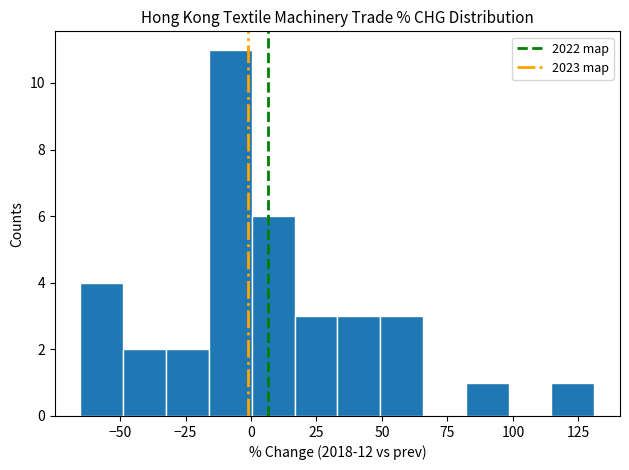

Around what value on the x-axis is the tallest bar? Give the approximate position of its centre, as read against the axis.

-10